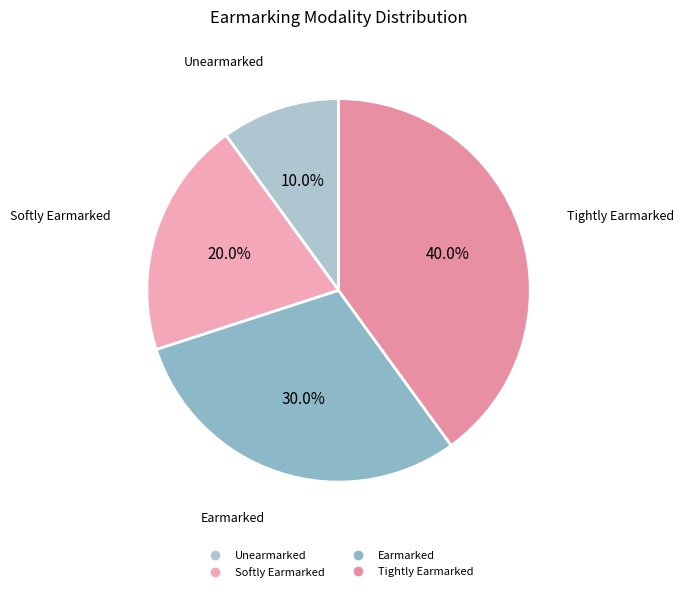

What percentage do Softly Earmarked and Tightly Earmarked together represent?

60.0%